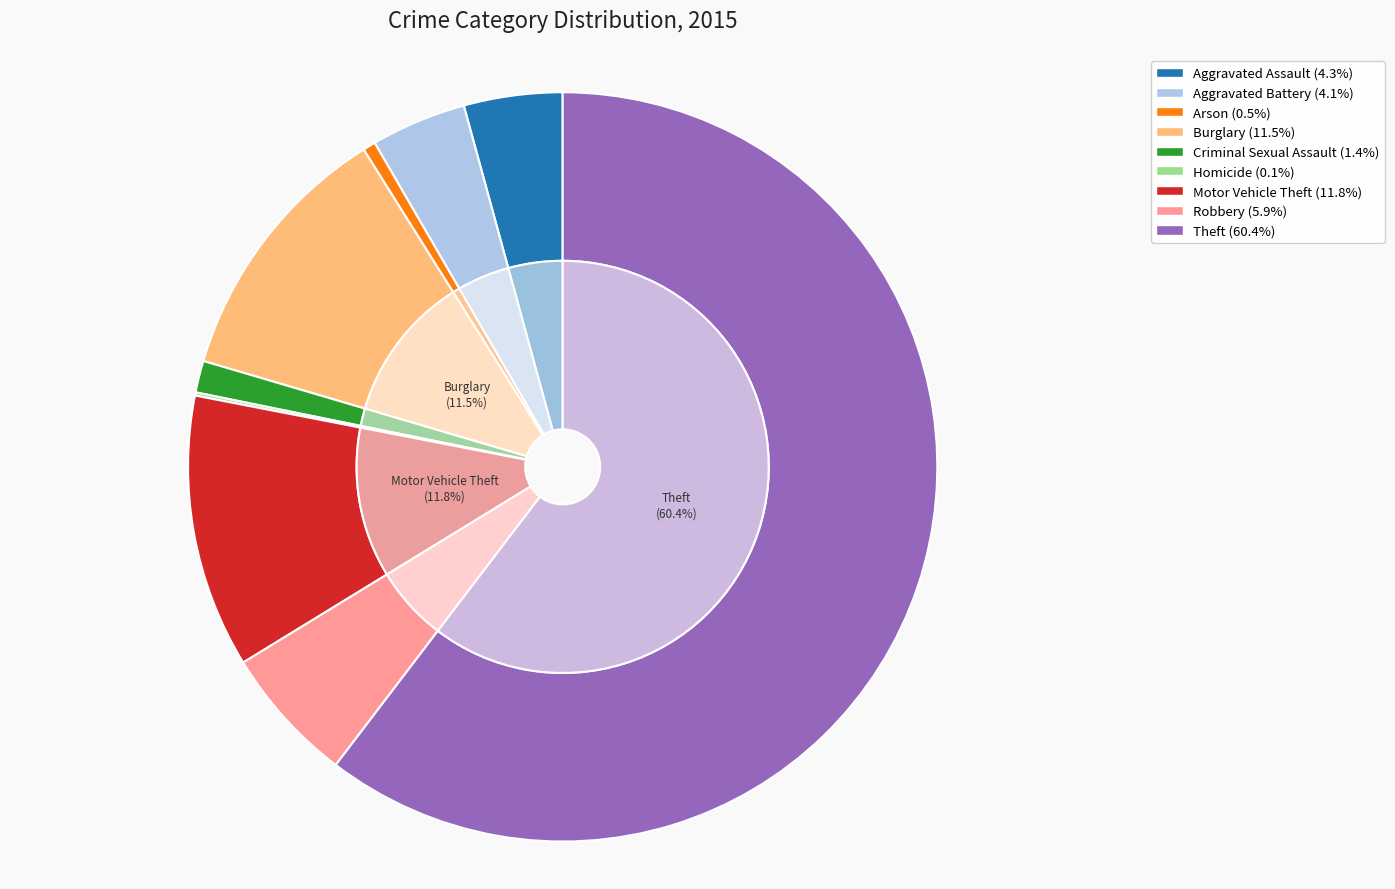

What is the change in value from Aggravated Assault to Arson?

-27